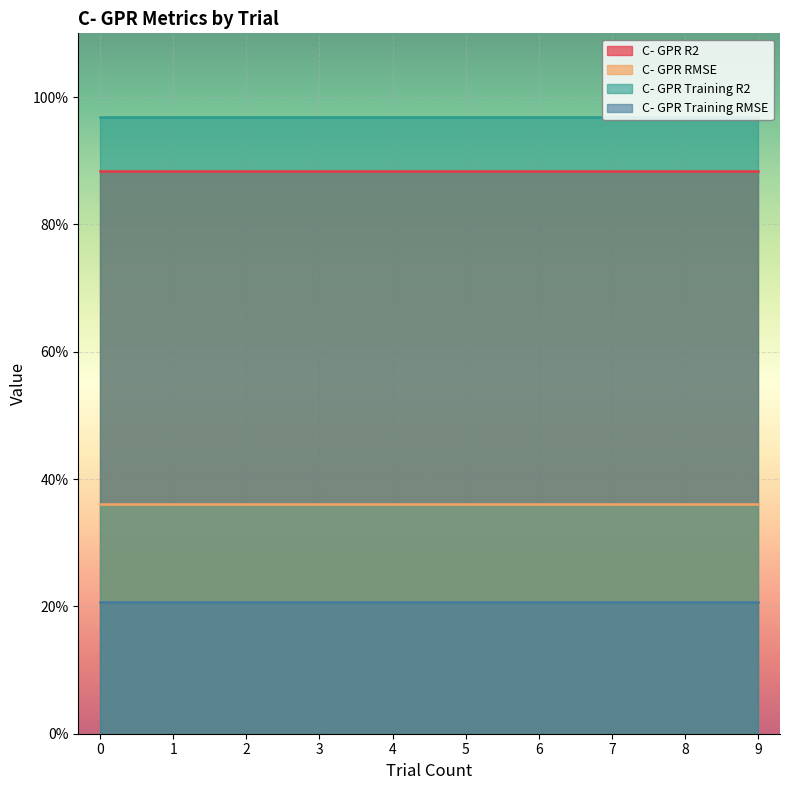

Reading left to right, list all the values displayed in this chart.

C- GPR R2: 0=0.9	1=0.9	2=0.9	3=0.9	4=0.9	5=0.9	6=0.9	7=0.9	8=0.9	9=0.9
C- GPR RMSE: 0=0.4	1=0.4	2=0.4	3=0.4	4=0.4	5=0.4	6=0.4	7=0.4	8=0.4	9=0.4
C- GPR Training R2: 0=1.0	1=1.0	2=1.0	3=1.0	4=1.0	5=1.0	6=1.0	7=1.0	8=1.0	9=1.0
C- GPR Training RMSE: 0=0.2	1=0.2	2=0.2	3=0.2	4=0.2	5=0.2	6=0.2	7=0.2	8=0.2	9=0.2